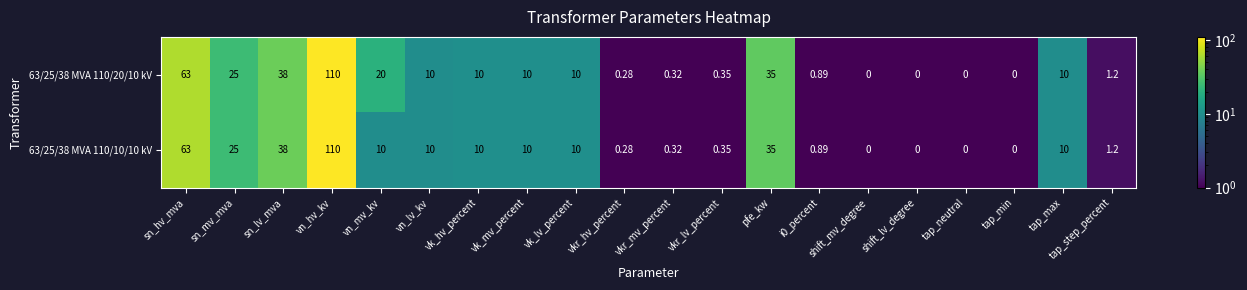

Where does the 63/25/38 MVA 110/20/10 kV series first go above 10?

sn_hv_mva